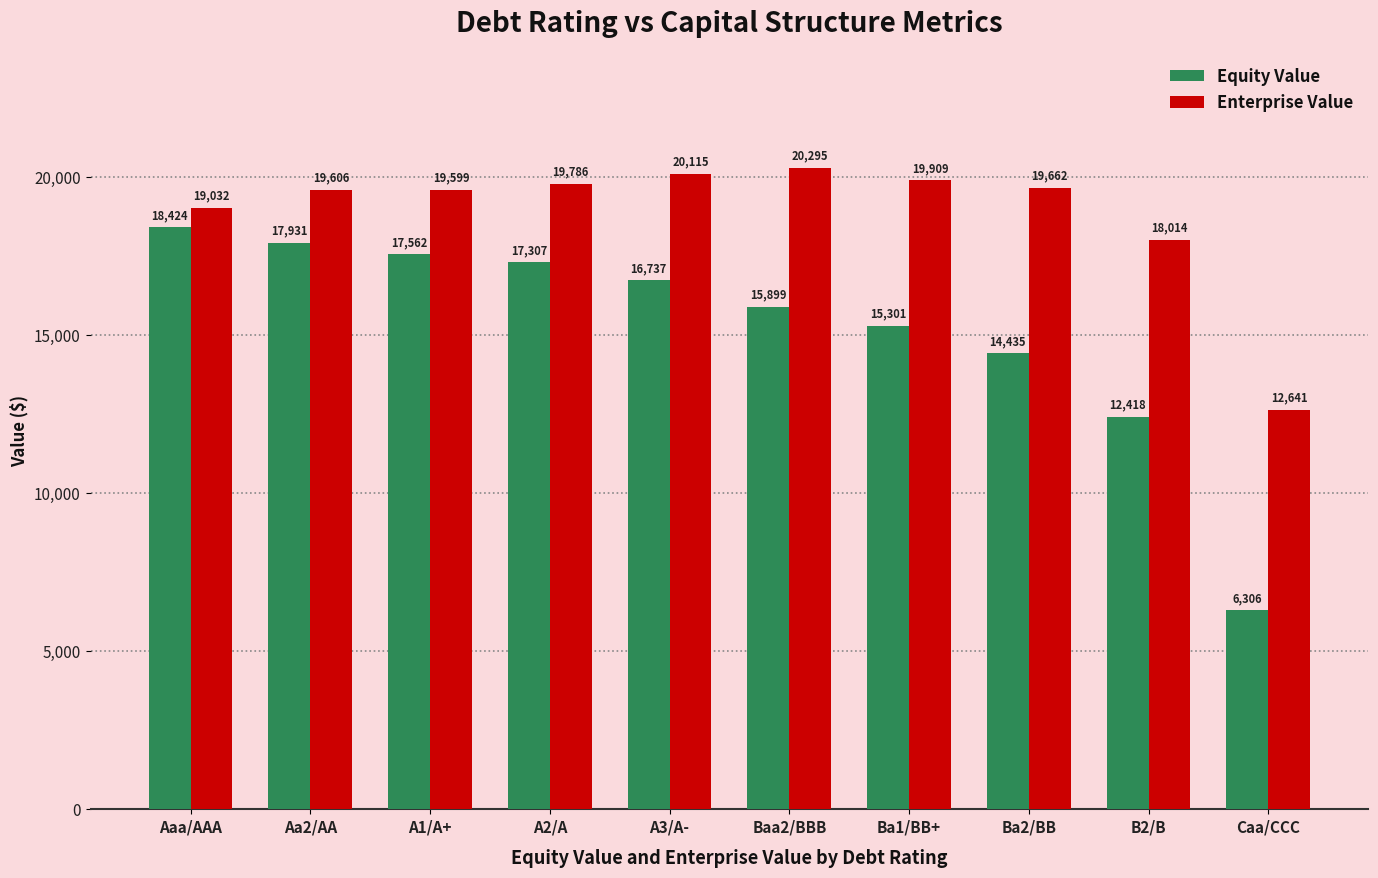

What are all the series names shown in the legend?

Equity Value, Enterprise Value